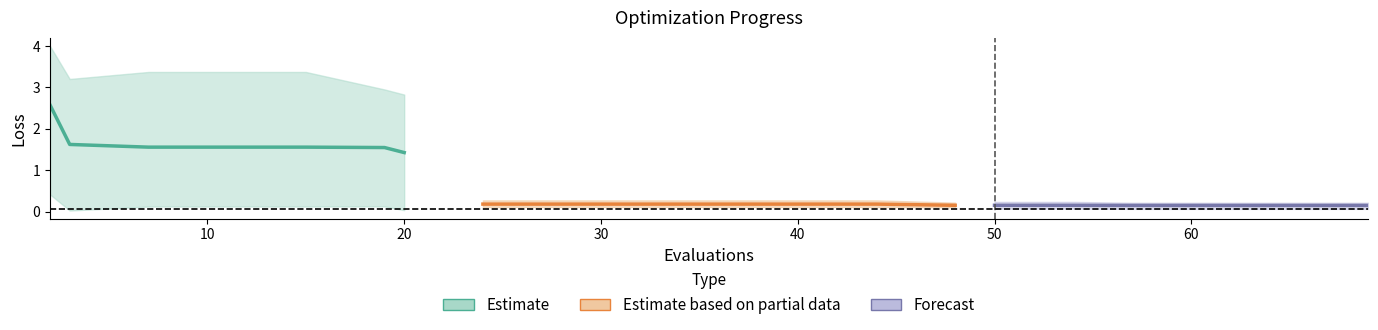

At which label is best closest to 0?

3